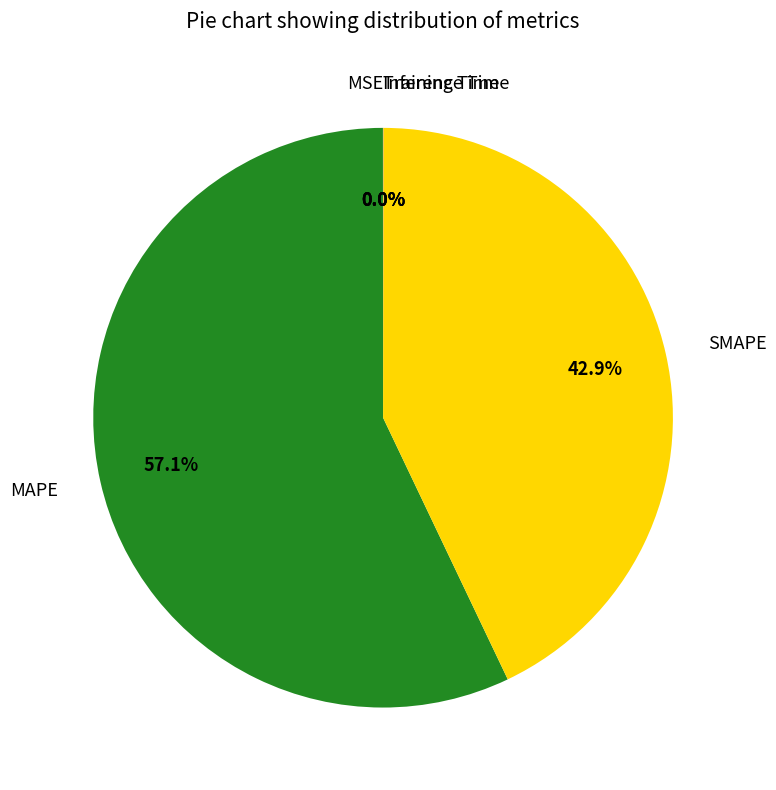

What portion of the pie excludes MAPE?

42.9%